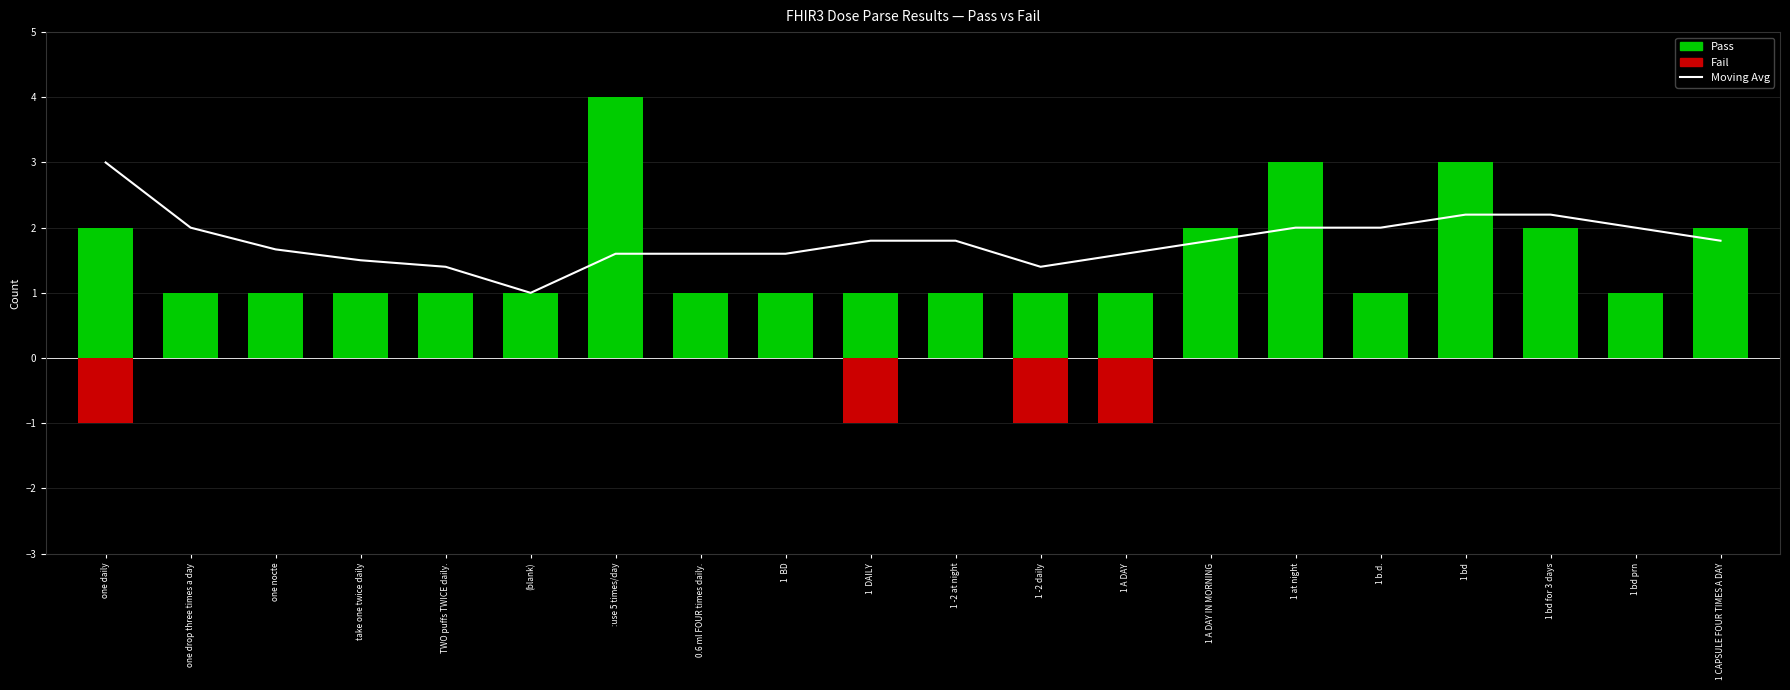

The value of Fail at 0.6 ml FOUR times daily. is 0.0. True or false?

True